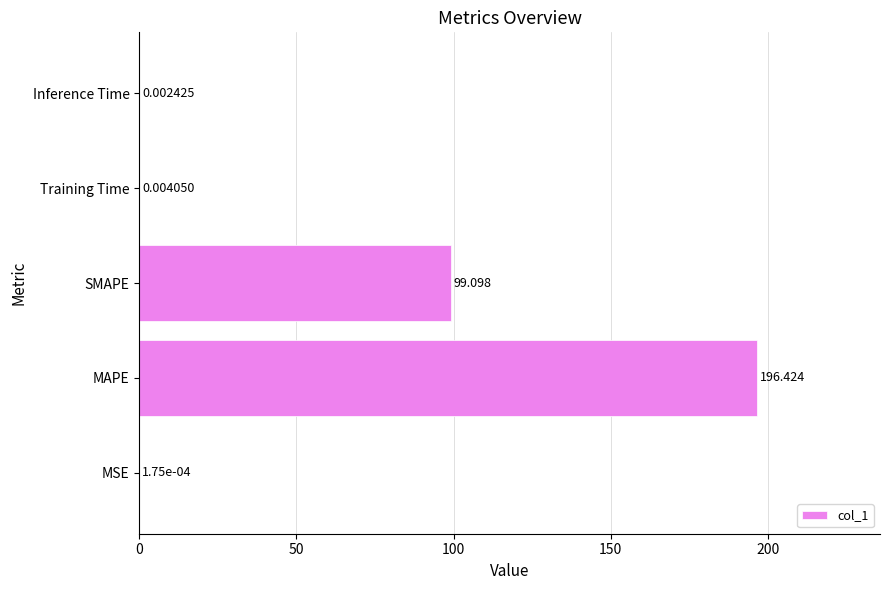

Between MSE and Training Time, which is larger?

Training Time